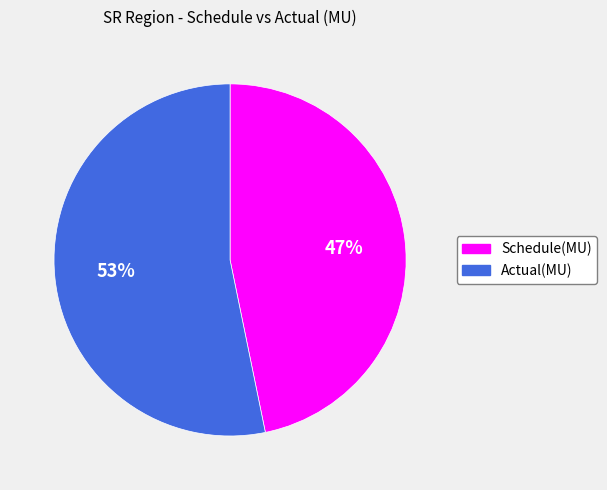

What is the majority slice?

Actual(MU)